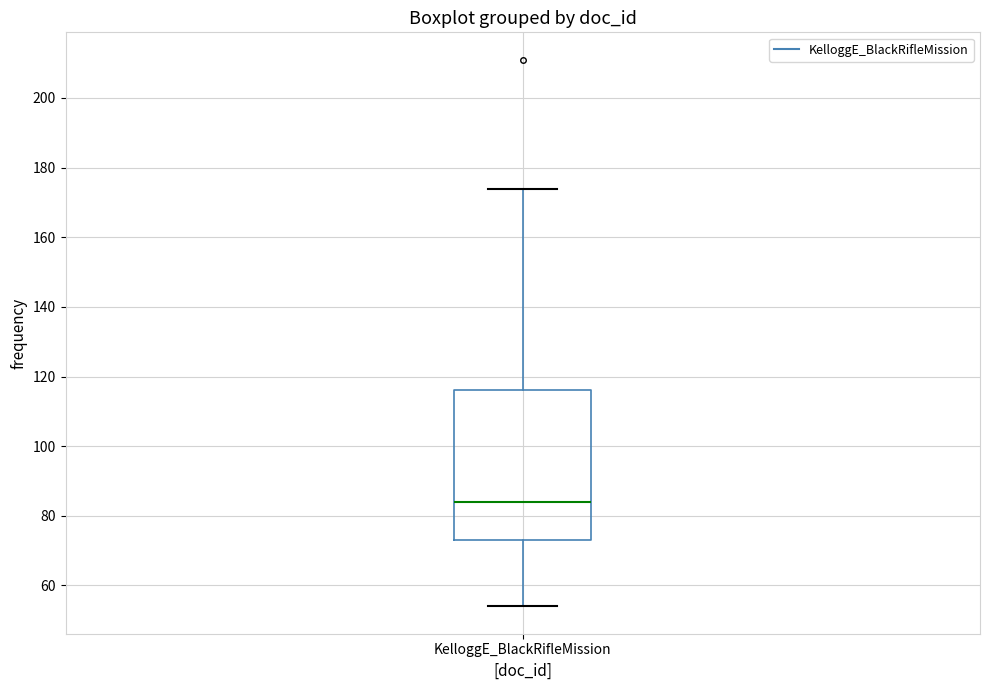

Read this box plot against the y-axis: the position of the median line, the range covered by the box, and the ends of both whiskers. The values are not printed on the chart, so give them approximately, as read against the axis.

median 84, box 74 to 116, whiskers 54 to 174